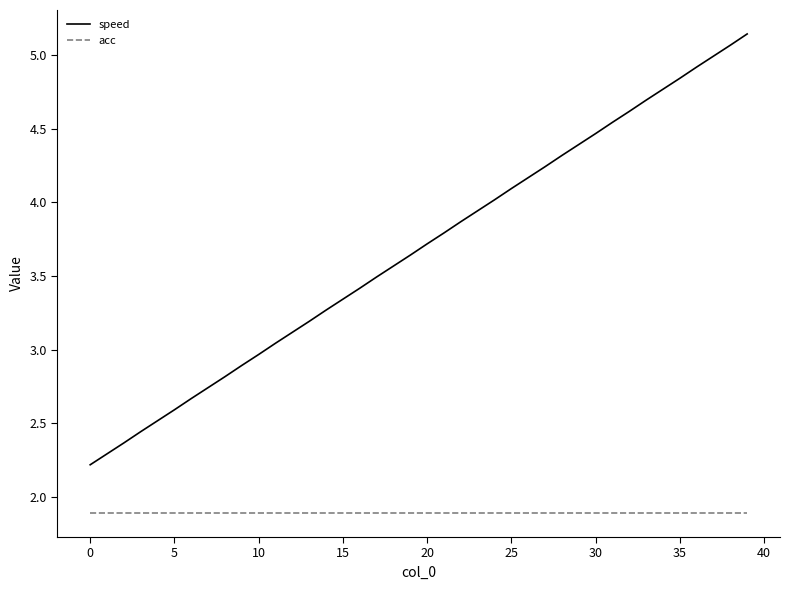

True or false: acc and speed cross at least once.

False